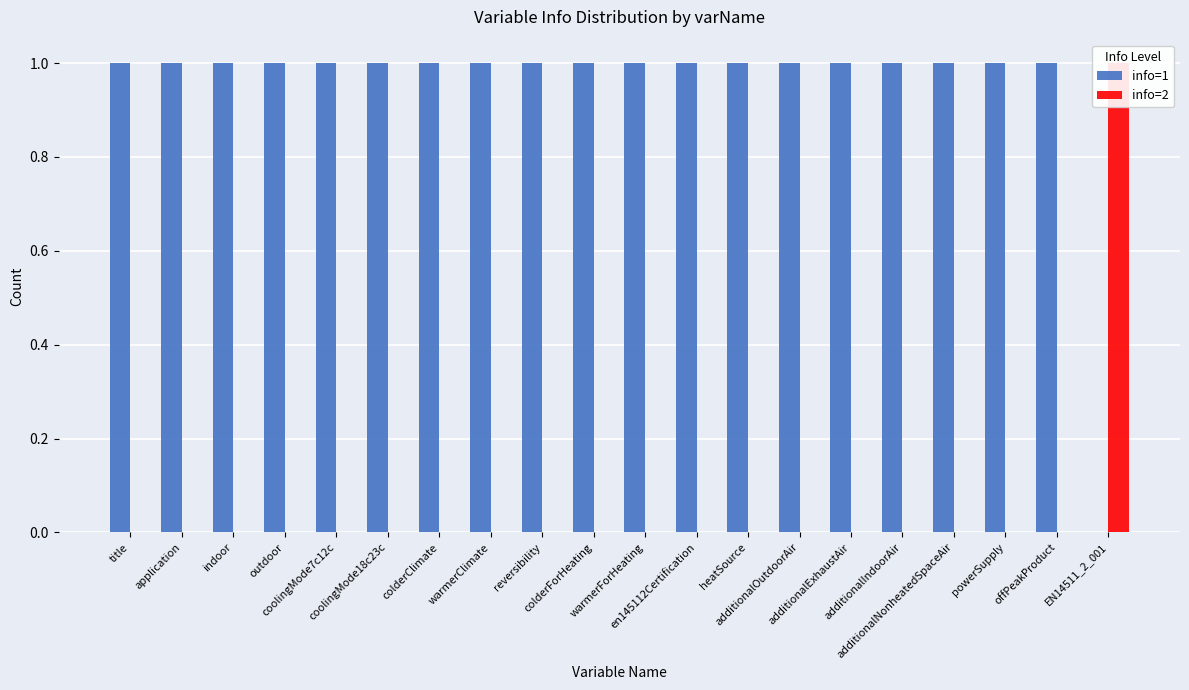

What is the sum of the info=1 values at en145112Certification and coolingMode18c23c?

2